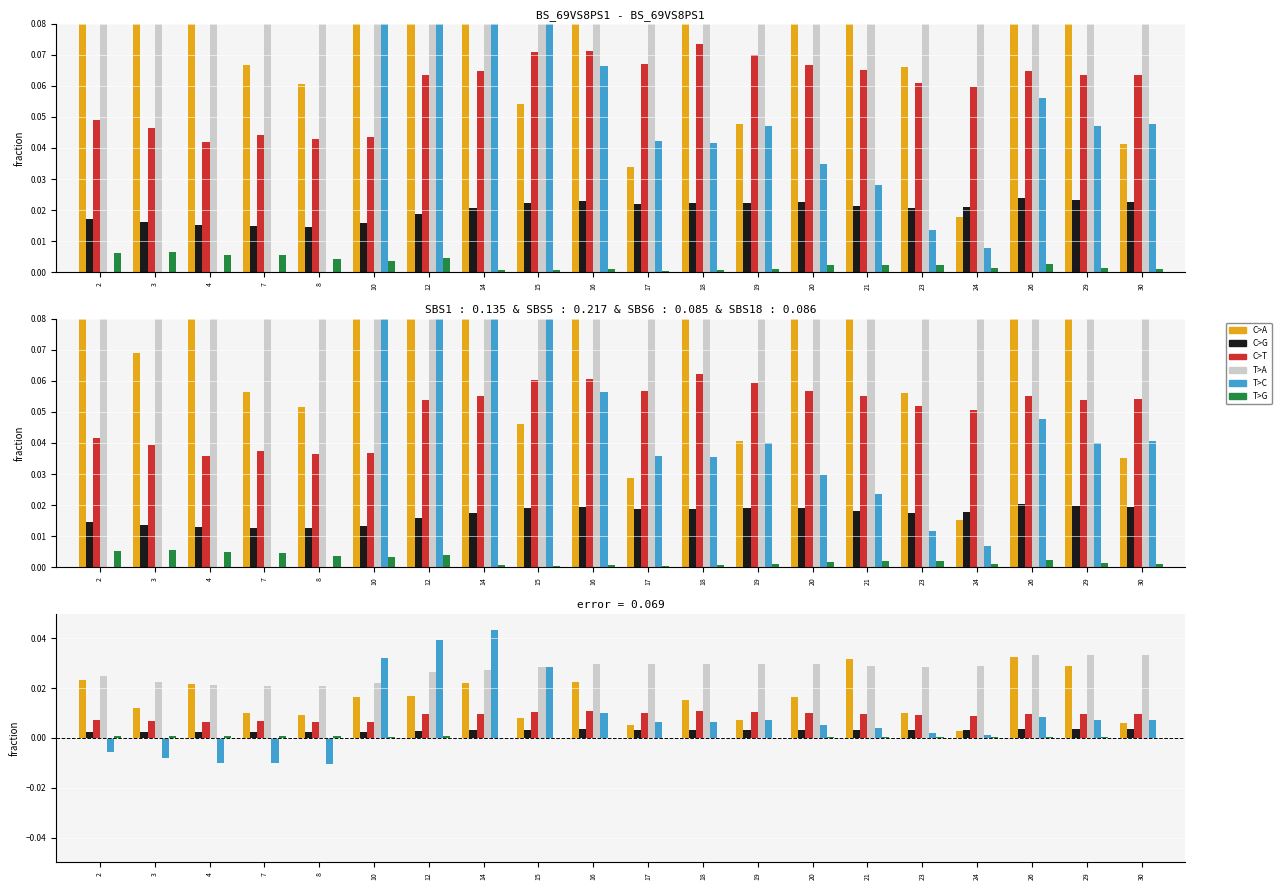

At how many categories does at least one series exceed 0?

20